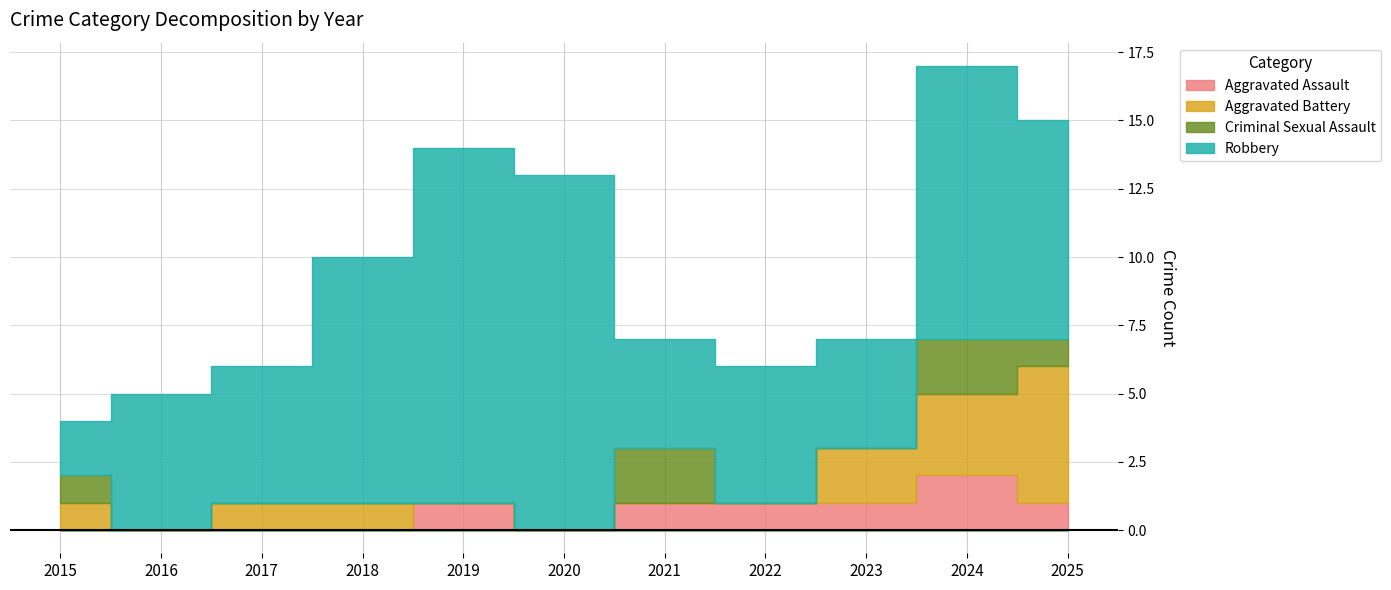

What value does the Aggravated Assault series have at 2022?

1